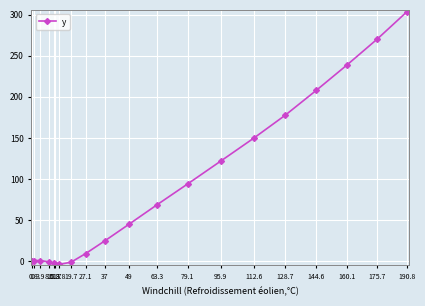

What is the greatest value displayed?

303.7